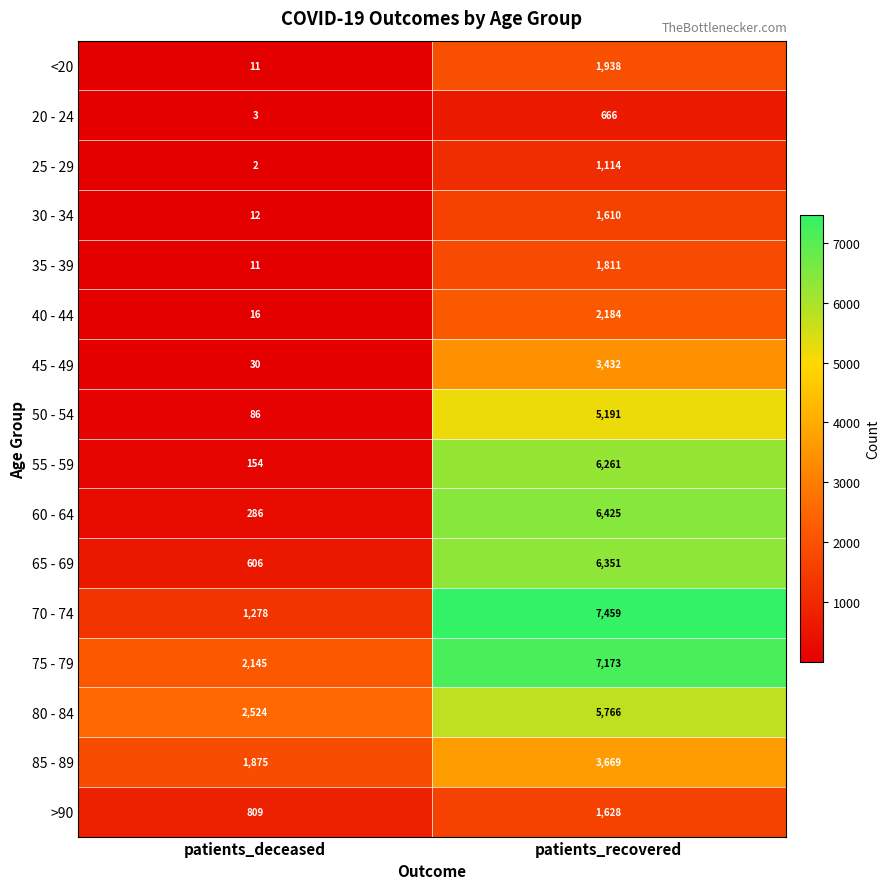

True or false: 40 - 44 has a value of 16 at patients_deceased.

True